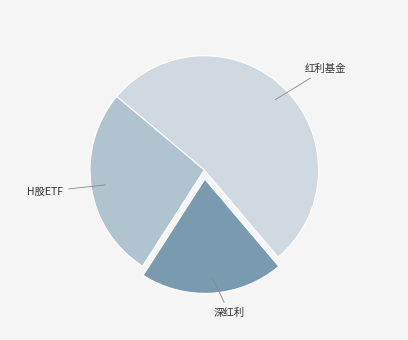

Does any single category account for the majority?

Yes